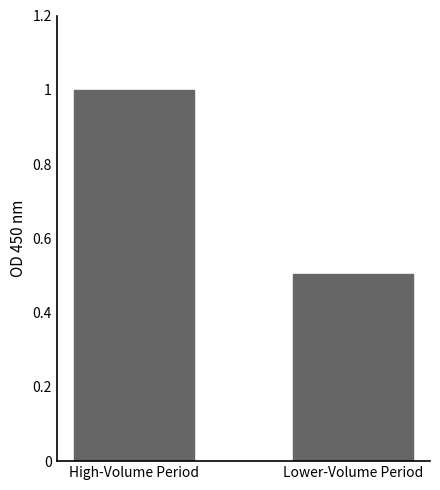

What is the value of the 1st bar from the left?

1.0